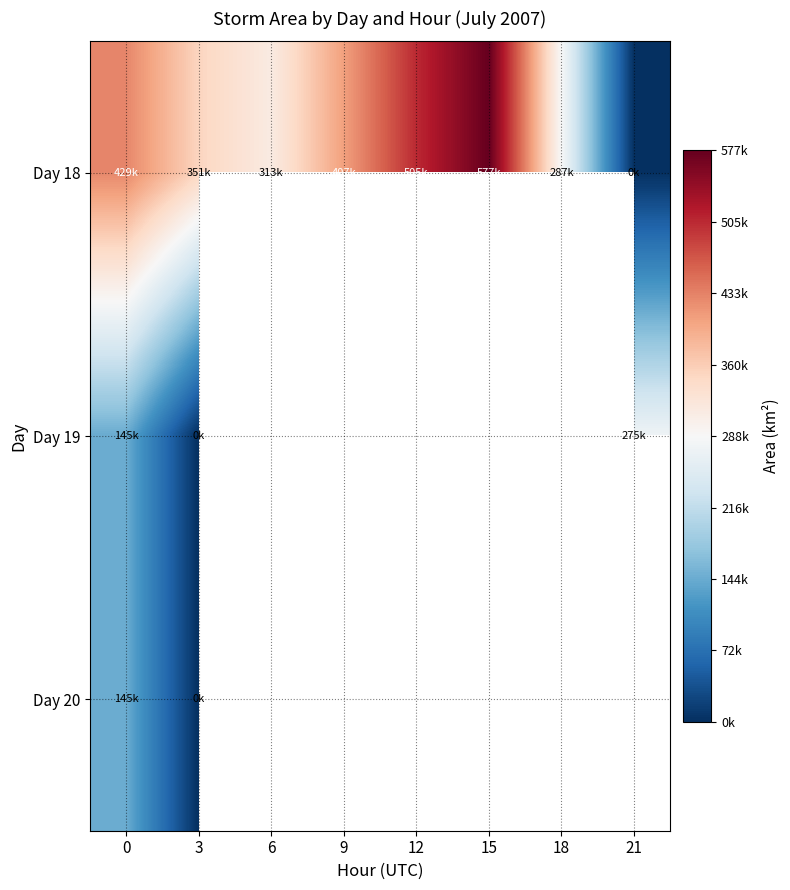

Is the value of Day 19 at 9 greater than the value of Day 18 at 0?

No